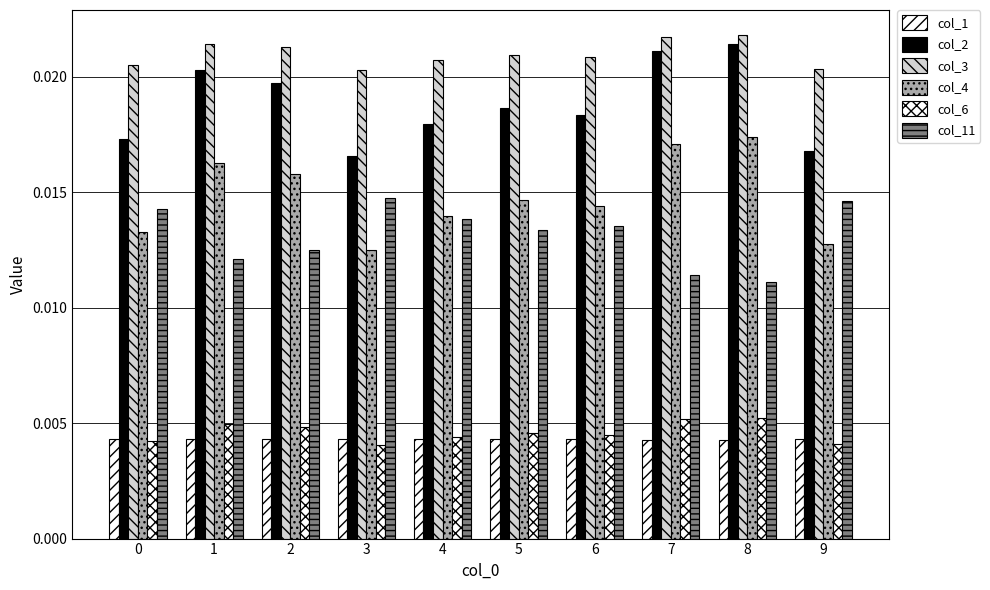

Is the value of col_11 at 2 greater than the value of col_1 at 8?

Yes